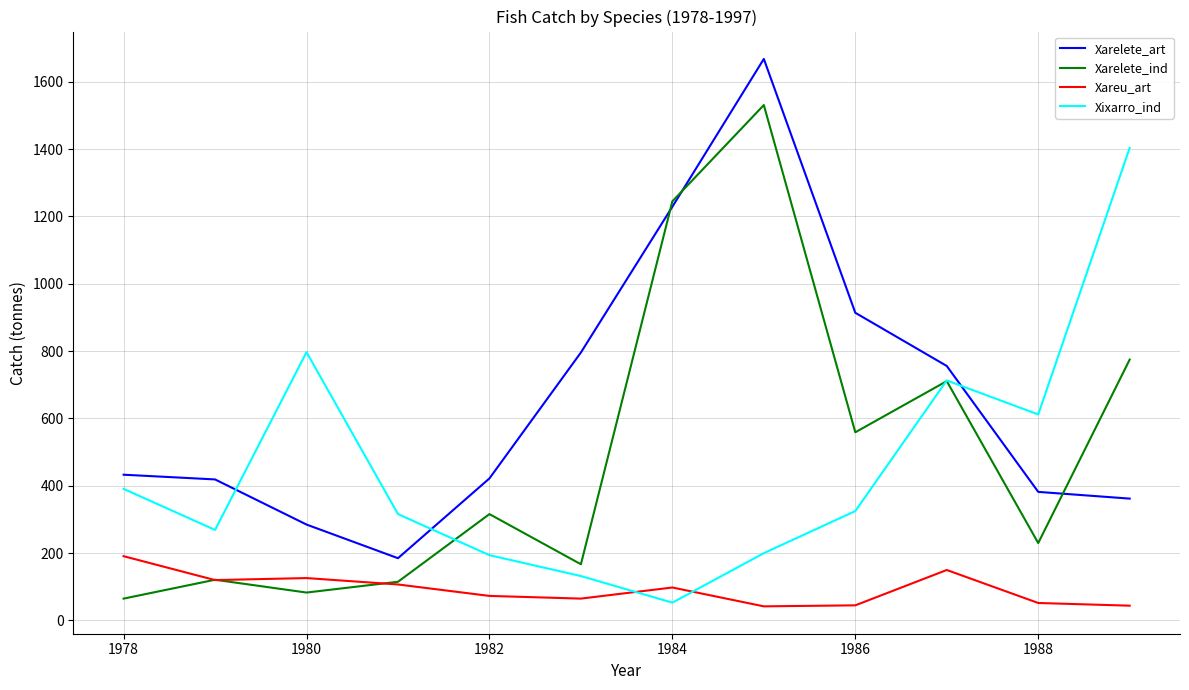

How many lines are shown in the chart?

4